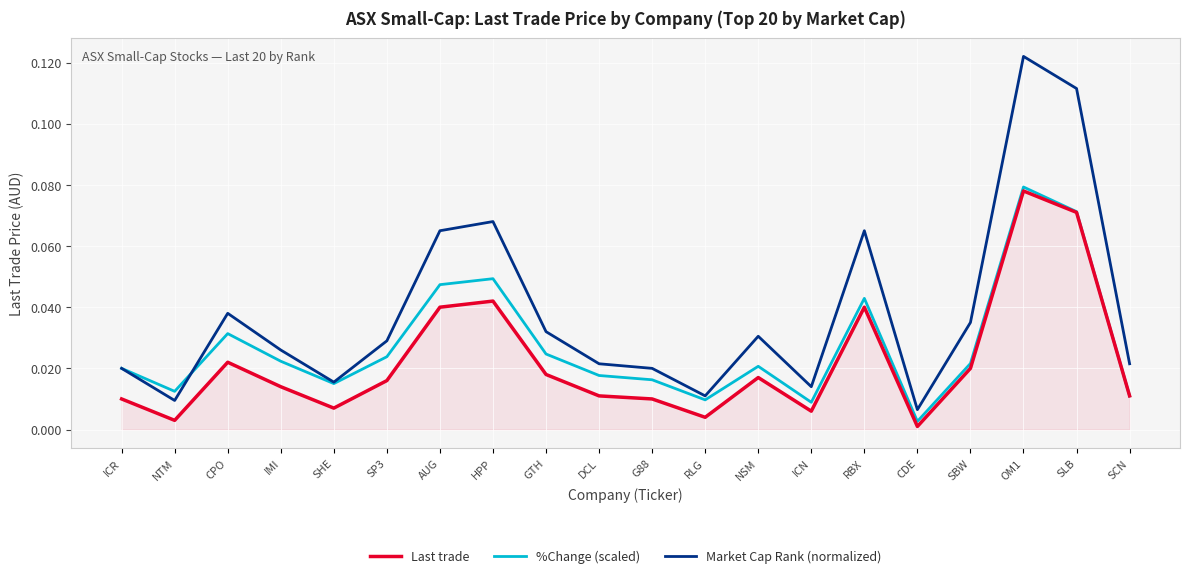

Which series has the widest spread of values?

Market Cap Rank (normalized)